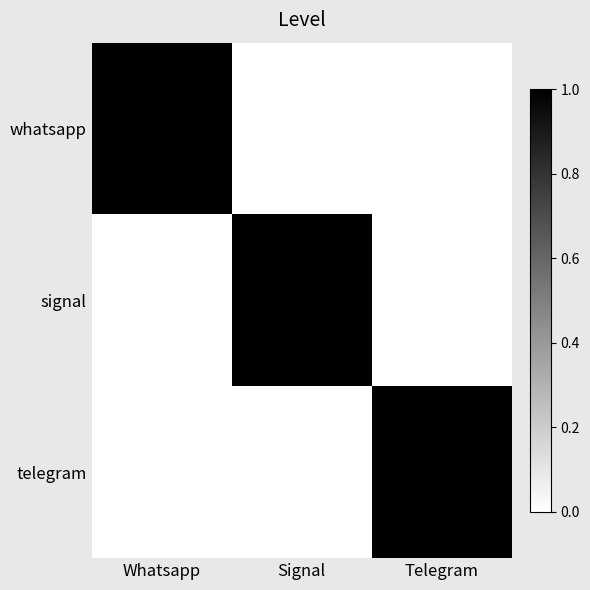

Which category has the highest value across all series?

Whatsapp